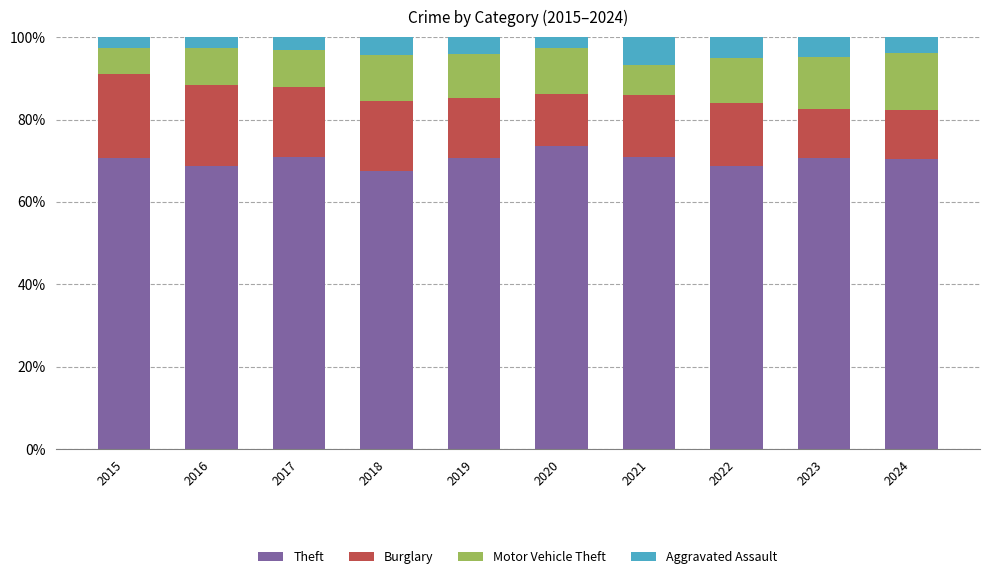

Is it true that Theft equals 70.8 at 2023?

True